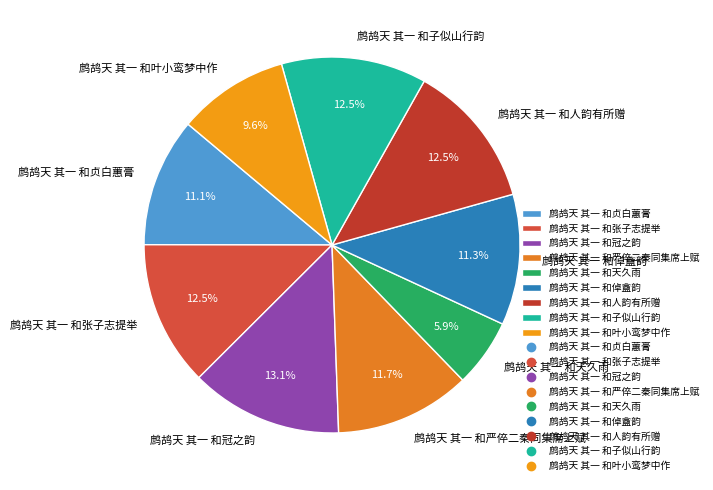

To the nearest percent, what is the combined percentage of 鹧鸪天 其一 和天久雨 and 鹧鸪天 其一 和子似山行韵?

18%